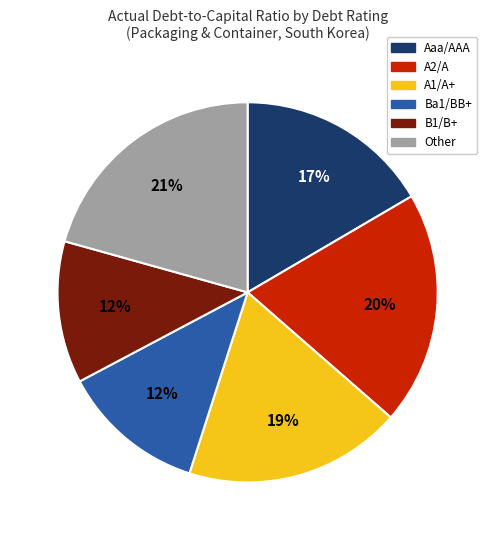

True or false: B1/B+ accounts for 12% of the total.

True